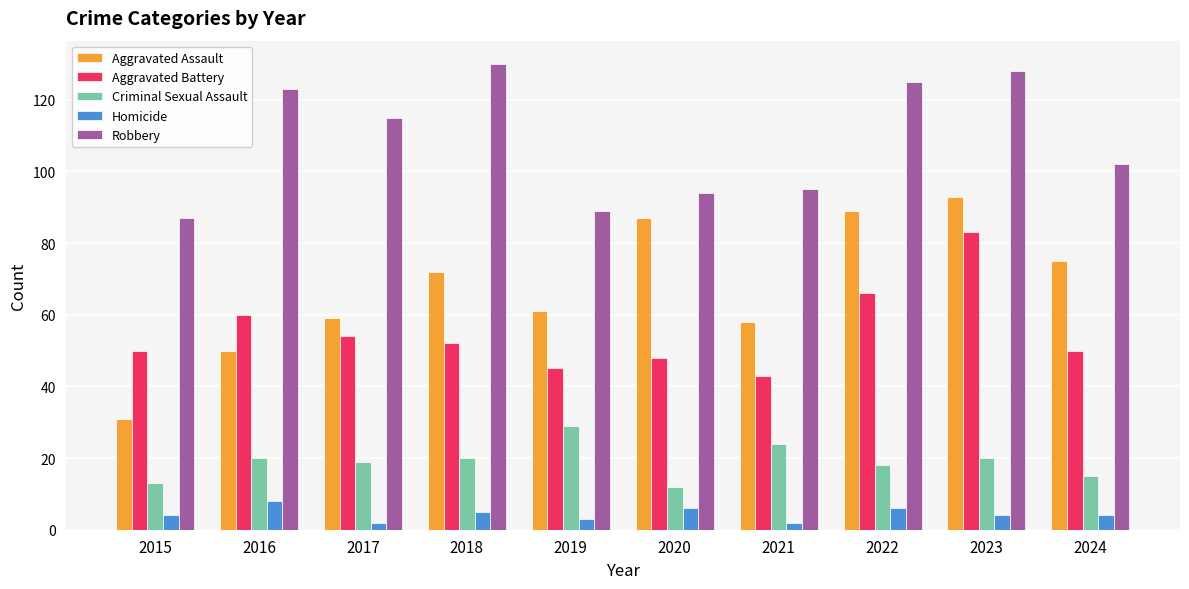

What is the difference between the Criminal Sexual Assault values at 2017 and 2016?

1